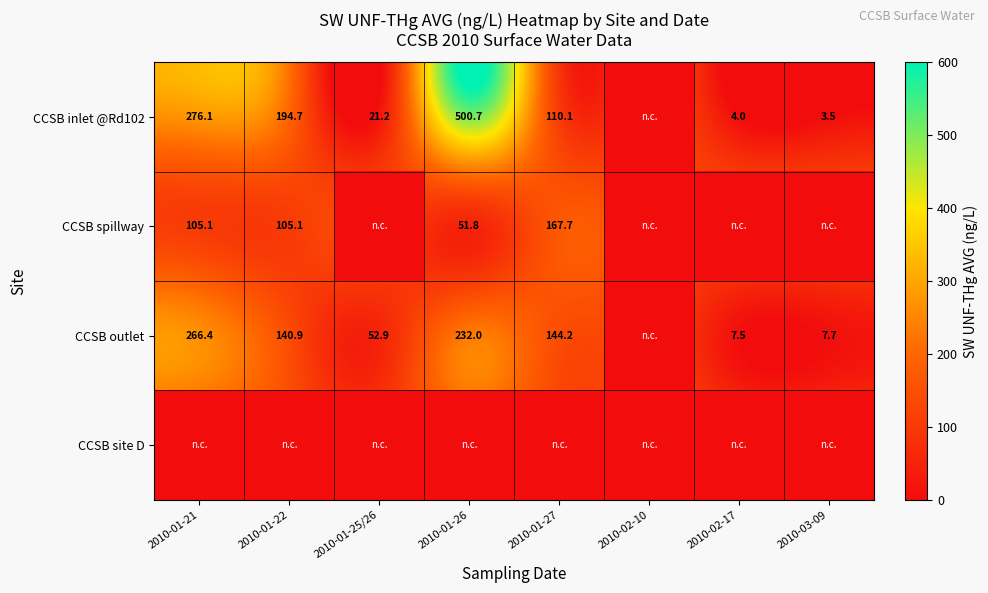

True or false: CCSB inlet @Rd102 has a value of 5.2 at 2010-03-09.

False